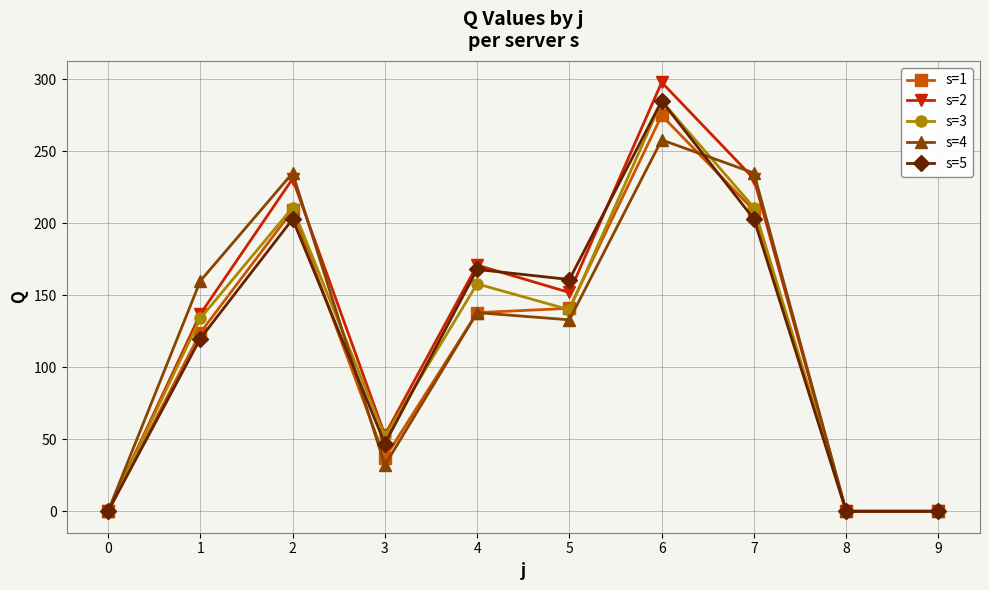

True or false: s=3 and s=5 cross at least once.

True